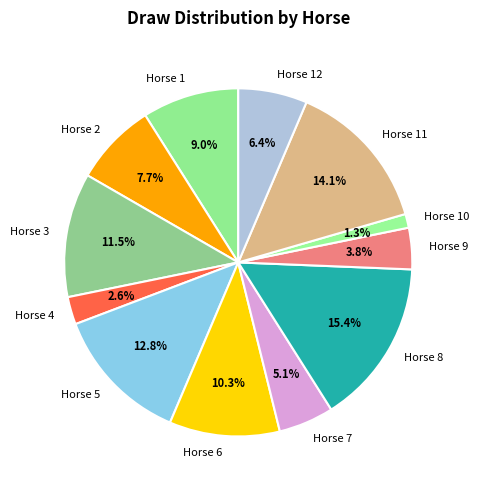

What is the smallest slice in the pie chart?

Horse 10